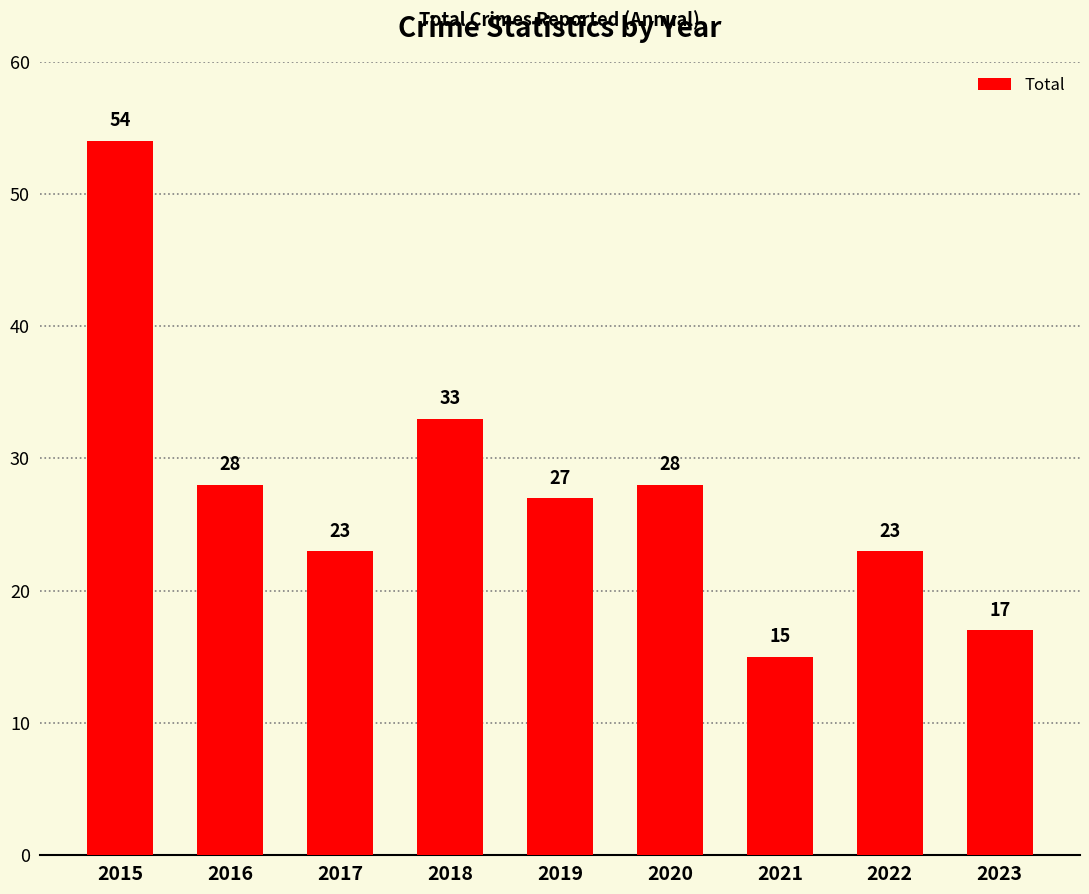

What is the change in value from 2015 to 2021?

-39